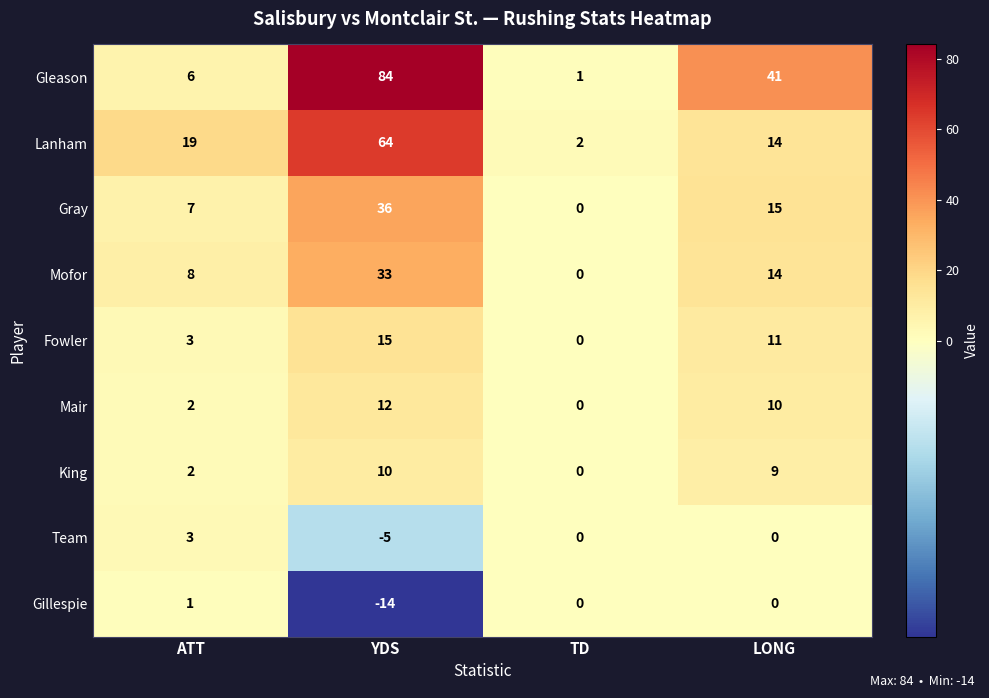

What is the sum of all Mair values?

24